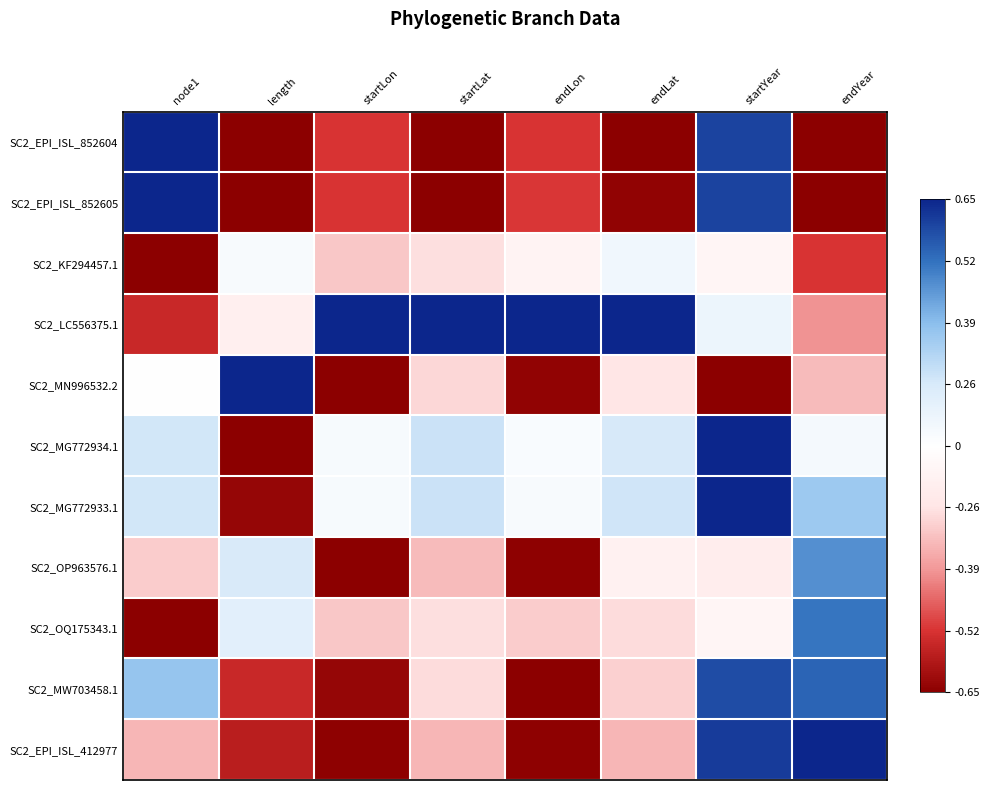

Which label corresponds to the largest value in the chart?

node1